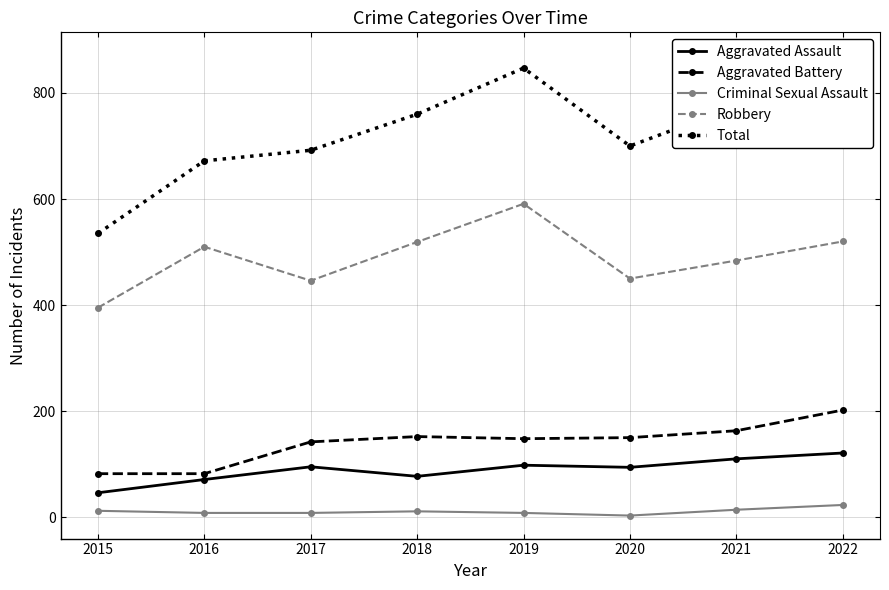

What is the maximum value for Aggravated Assault?

121